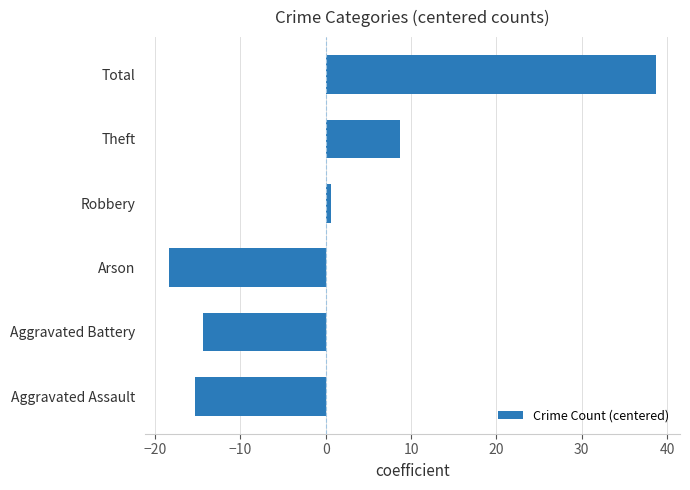

Reading bottom to top, what are all the values shown in this chart?

-15.3	-14.3	-18.3	0.7	8.7	38.7